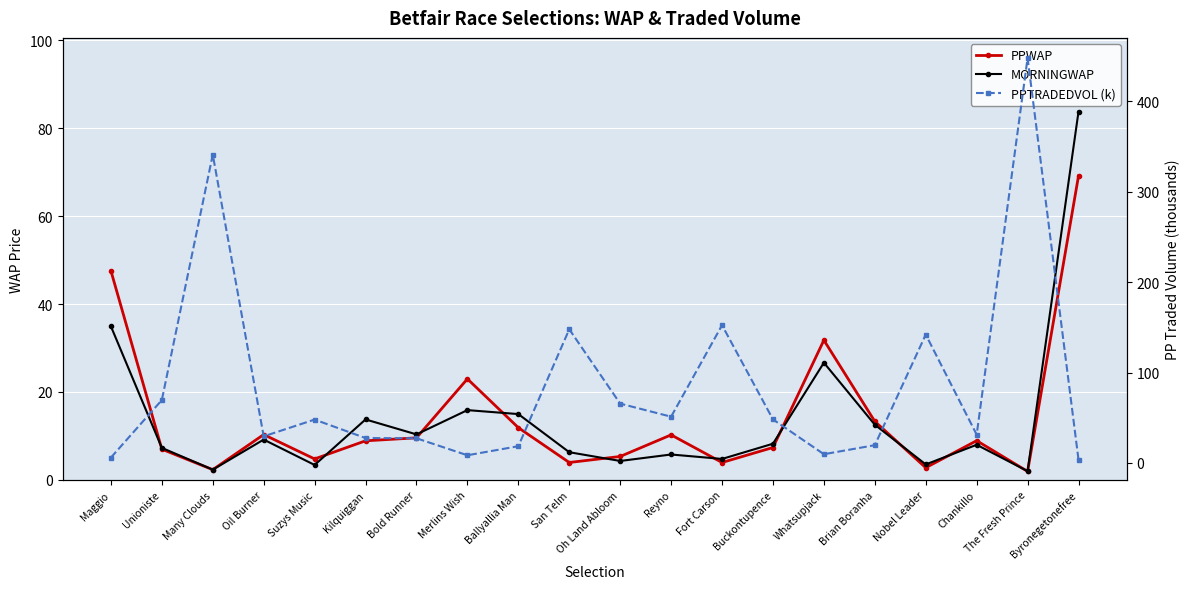

Reading left to right, what are all the values shown in this chart?

PPWAP: Maggio=47.6	Unioniste=7.0	Many Clouds=2.3	Oil Burner=10.3	Suzys Music=4.8	Kilquiggan=8.9	Bold Runner=9.6	Merlins Wish=23.0	Ballyallia Man=11.9	San Telm=4.0	Oh Land Abloom=5.3	Reyno=10.2	Fort Carson=4.0	Buckontupence=7.4	Whatsupjack=31.8	Brian Boranha=13.3	Nobel Leader=2.8	Chankillo=8.9	The Fresh Prince=1.9	Byronegetonefree=69.1
MORNINGWAP: Maggio=34.9	Unioniste=7.3	Many Clouds=2.3	Oil Burner=9.2	Suzys Music=3.4	Kilquiggan=13.8	Bold Runner=10.4	Merlins Wish=15.9	Ballyallia Man=15.0	San Telm=6.3	Oh Land Abloom=4.3	Reyno=5.8	Fort Carson=4.8	Buckontupence=8.2	Whatsupjack=26.7	Brian Boranha=12.6	Nobel Leader=3.5	Chankillo=8.0	The Fresh Prince=2.0	Byronegetonefree=83.8
PPTRADEDVOL (k): Maggio=5.9	Unioniste=69.6	Many Clouds=341.2	Oil Burner=29.4	Suzys Music=47.9	Kilquiggan=27.5	Bold Runner=27.3	Merlins Wish=8.5	Ballyallia Man=18.5	San Telm=147.9	Oh Land Abloom=65.6	Reyno=51.1	Fort Carson=152.4	Buckontupence=48.1	Whatsupjack=9.6	Brian Boranha=19.6	Nobel Leader=142.0	Chankillo=31.3	The Fresh Prince=448.1	Byronegetonefree=3.4